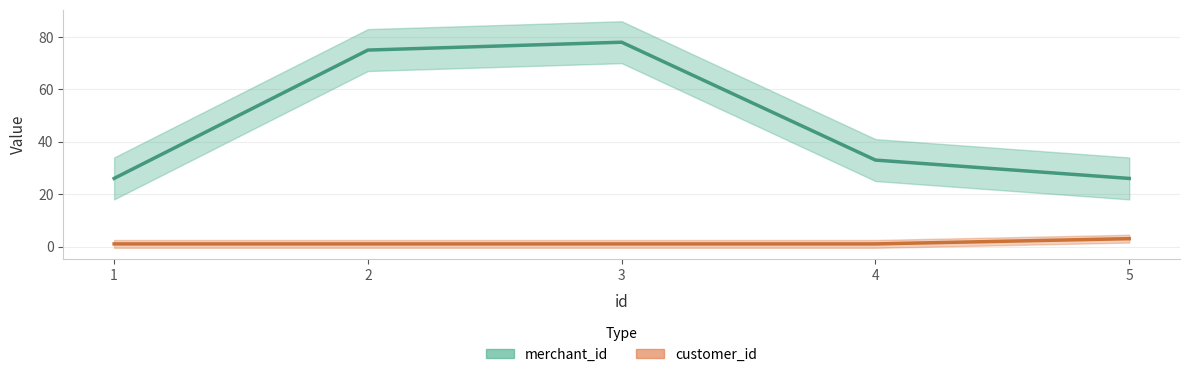

What is the sum of the merchant_id values at 4 and 3?

111